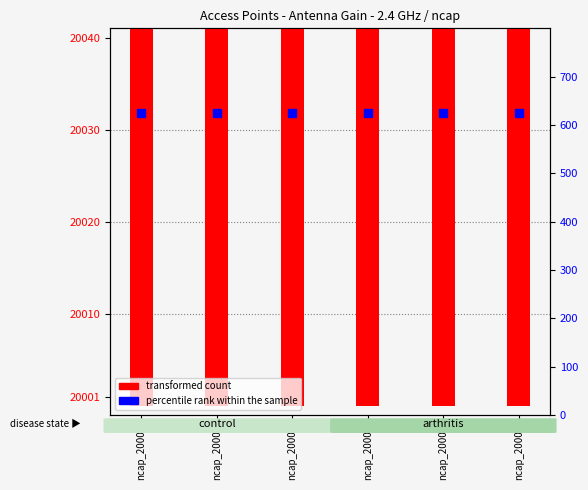

Which series reaches the maximum Y coordinate?

transformed count